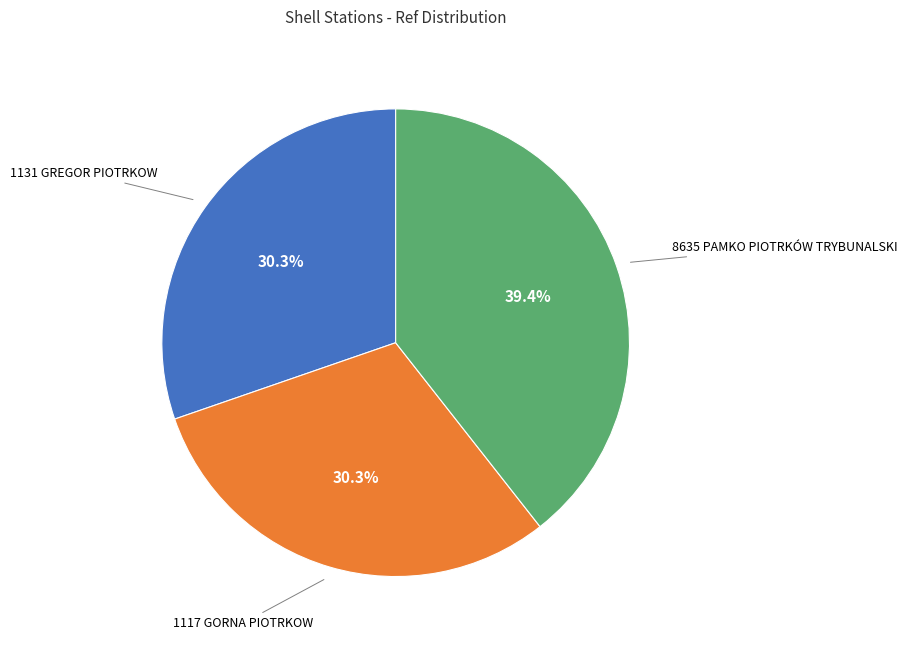

Is there any slice that represents more than half of the pie?

No